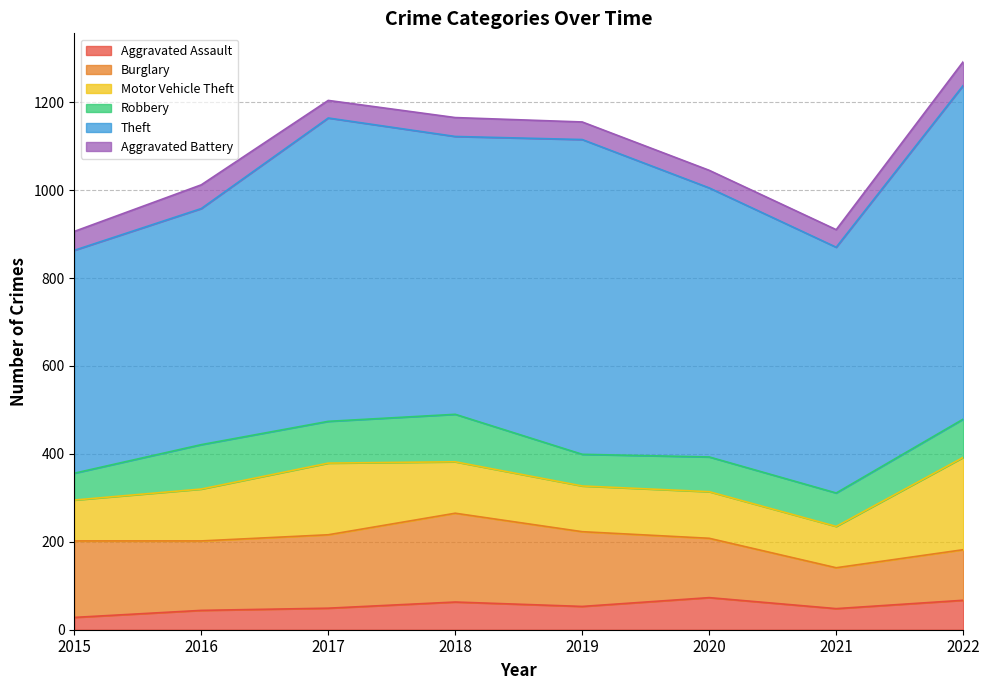

At how many categories does at least one series exceed 322?

8